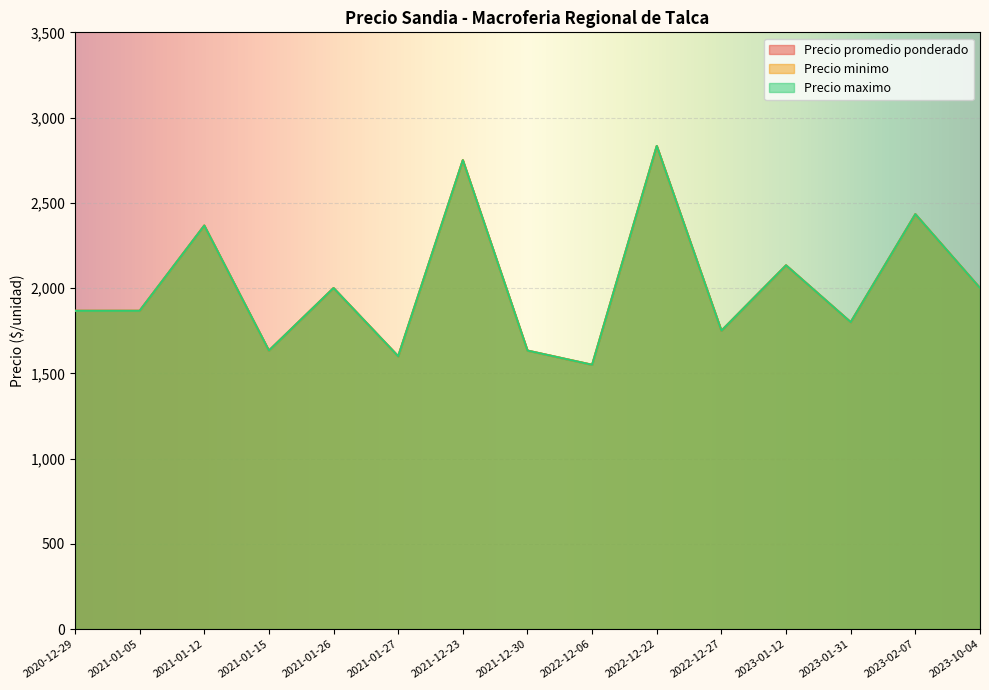

True or false: Precio minimo and Precio promedio ponderado intersect in this chart.

False